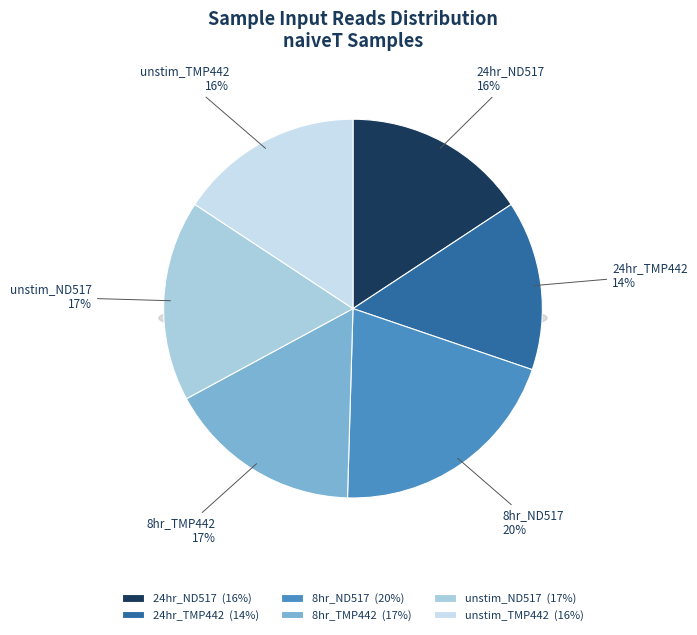

Between naiveT_unstimulated_TMP442 and naiveT_24hr_ND517, which is larger?

naiveT_24hr_ND517